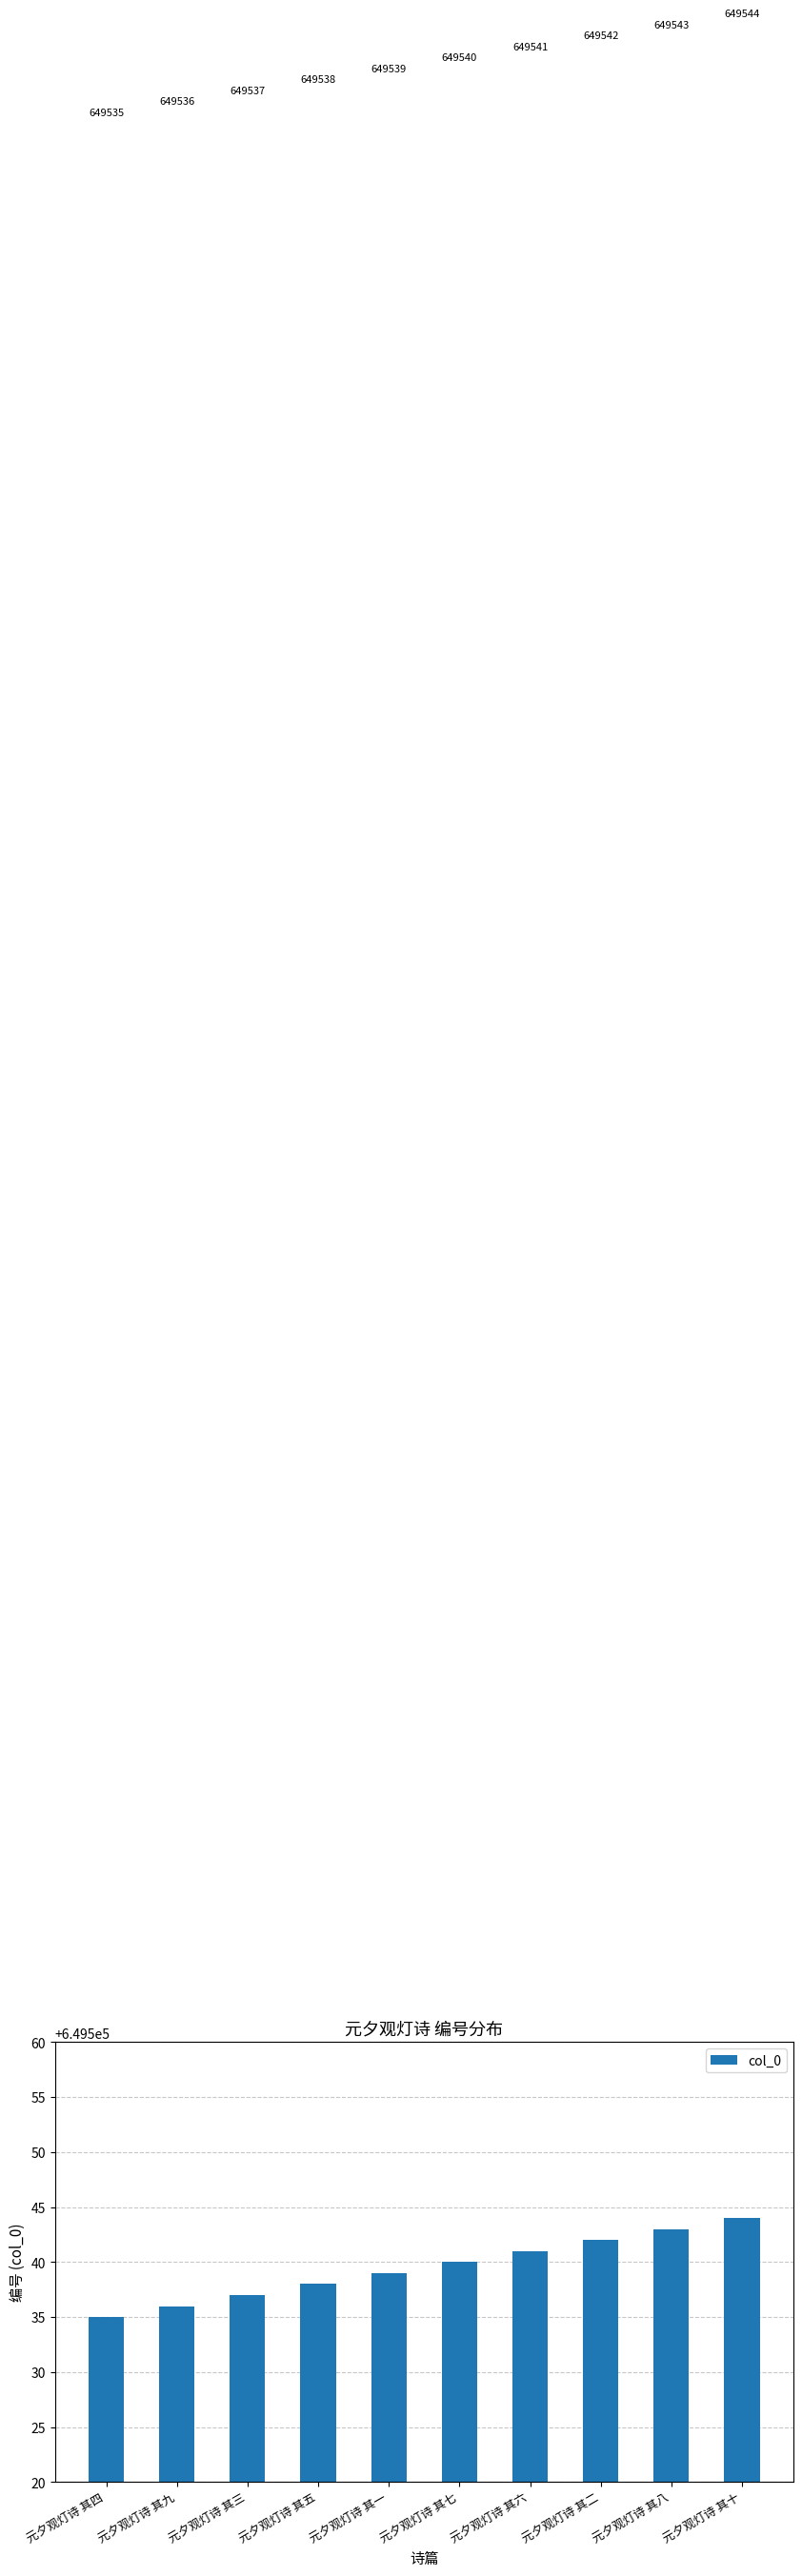

The value at 元夕观灯诗 其三 is 1126801. True or false?

False